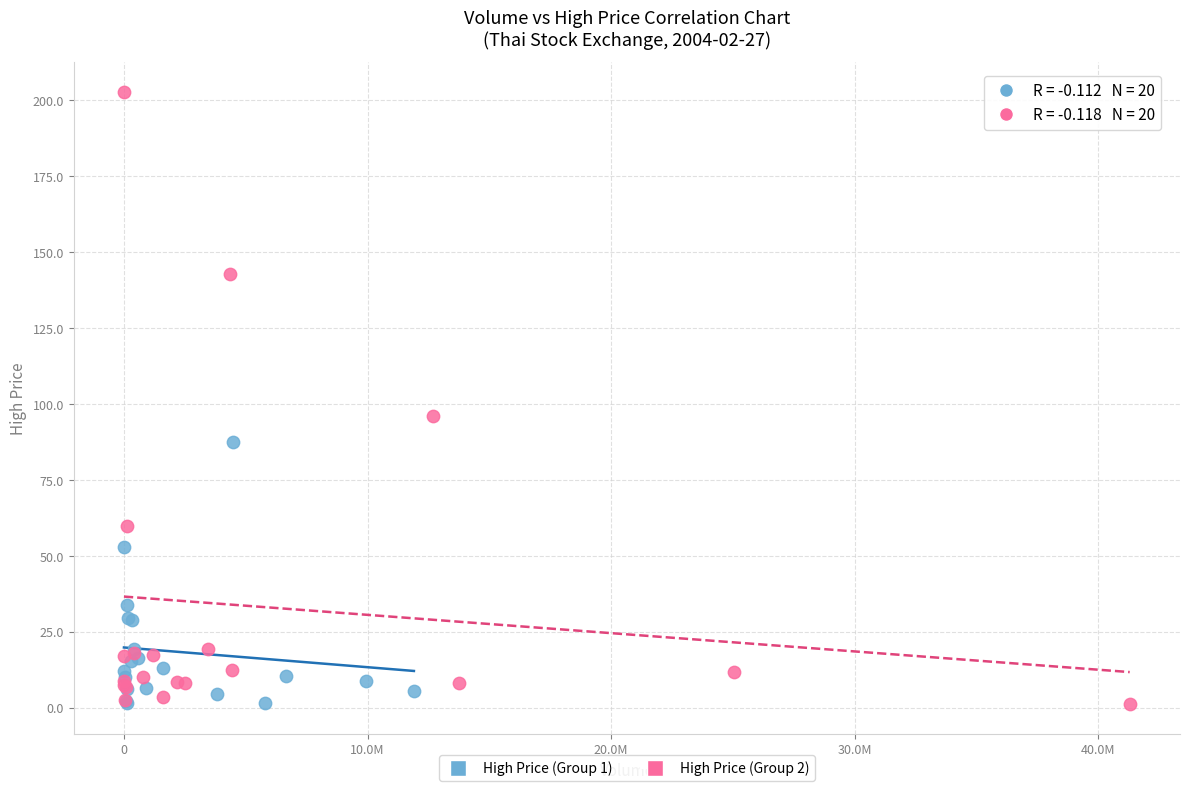

Which series has the largest Y range (max minus min)?

High Price (Group 2)